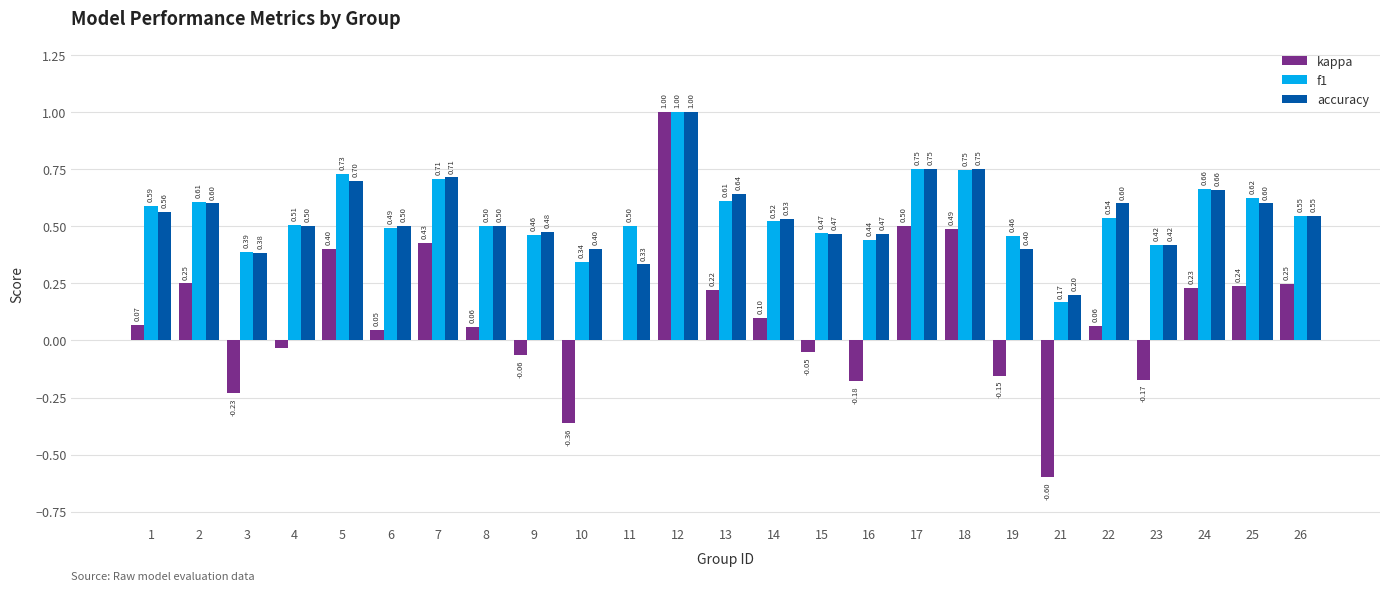

Which series has the largest total across all categories?

f1